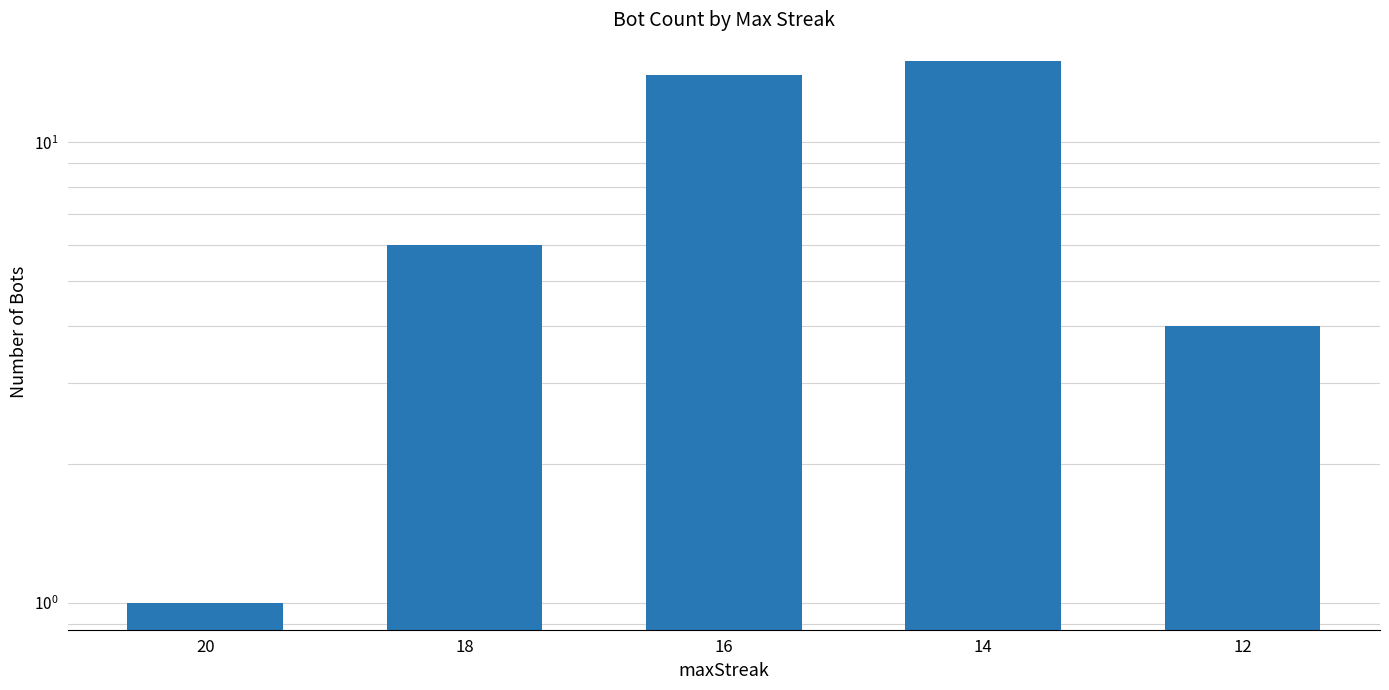

What is the sum of the values at 16 and 12?

18